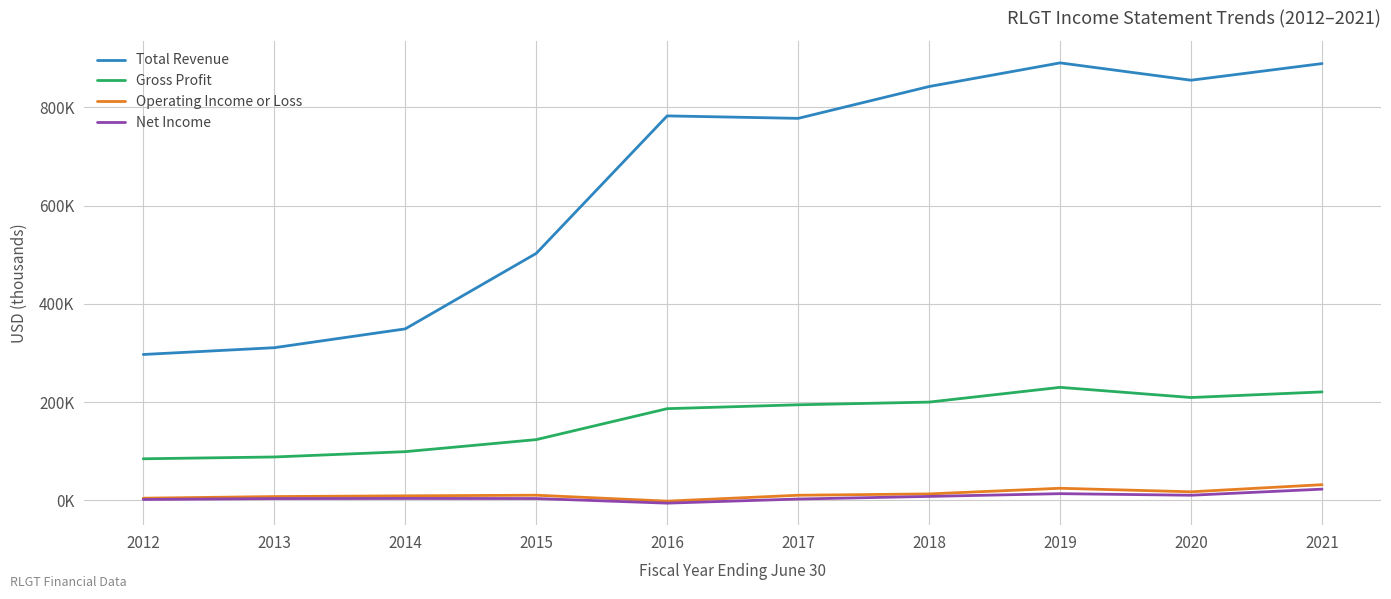

Reading right to left, transcribe all the data shown in this chart.

Total Revenue: 2021=889100	2020=855200	2019=890500	2018=842400	2017=777600	2016=782600	2015=502700	2014=349100	2013=310800	2012=297000
Gross Profit: 2021=220800	2020=209400	2019=230100	2018=200100	2017=194600	2016=186700	2015=123700	2014=99200	2013=88400	2012=84700
Operating Income or Loss: 2021=32000	2020=17500	2019=24700	2018=13200	2017=10500	2016=-1500	2015=10600	2014=9300	2013=7800	2012=4500
Net Income: 2021=22900	2020=10500	2019=13700	2018=8100	2017=2800	2016=-5600	2015=3800	2014=4000	2013=3700	2012=1900